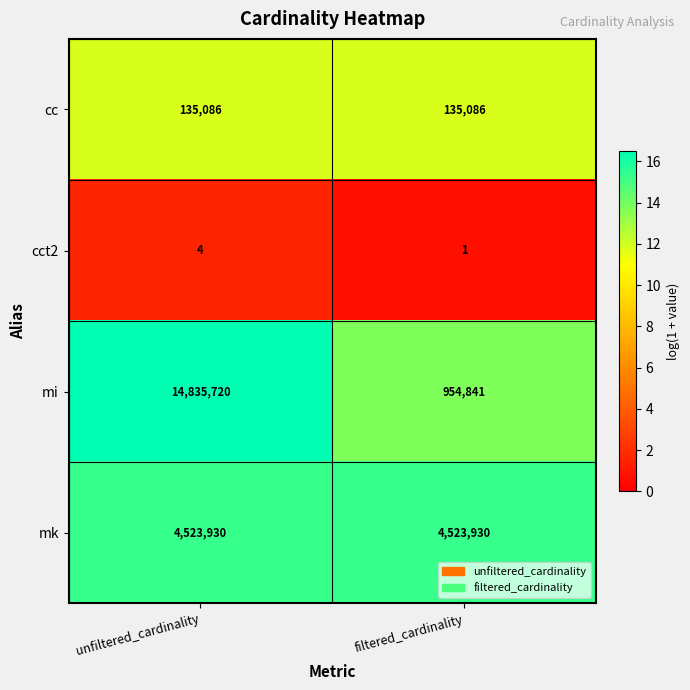

Count the number of data series in this chart.

4